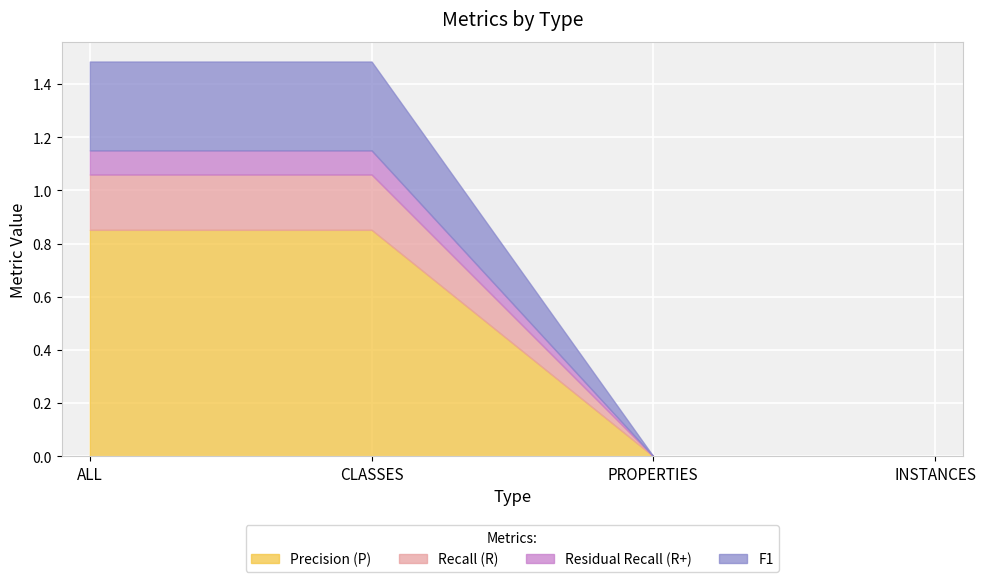

The Precision (P) series shows 0.5 at CLASSES. True or false?

False